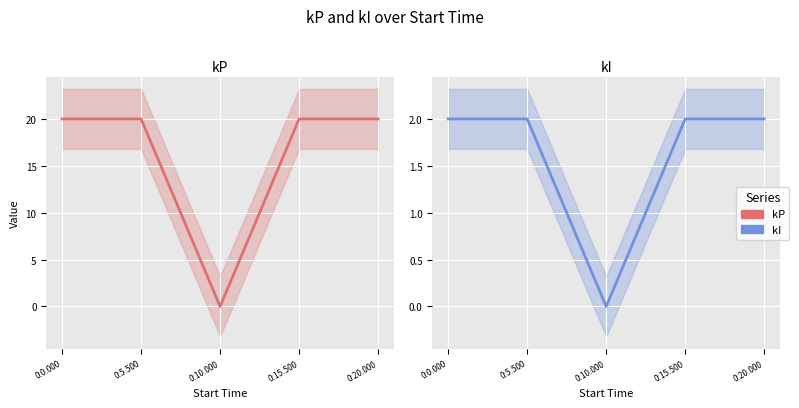

List the labels in order of kP value, largest first.

0:0.000, 0:5.500, 0:15.500, 0:20.000, 0:10.000